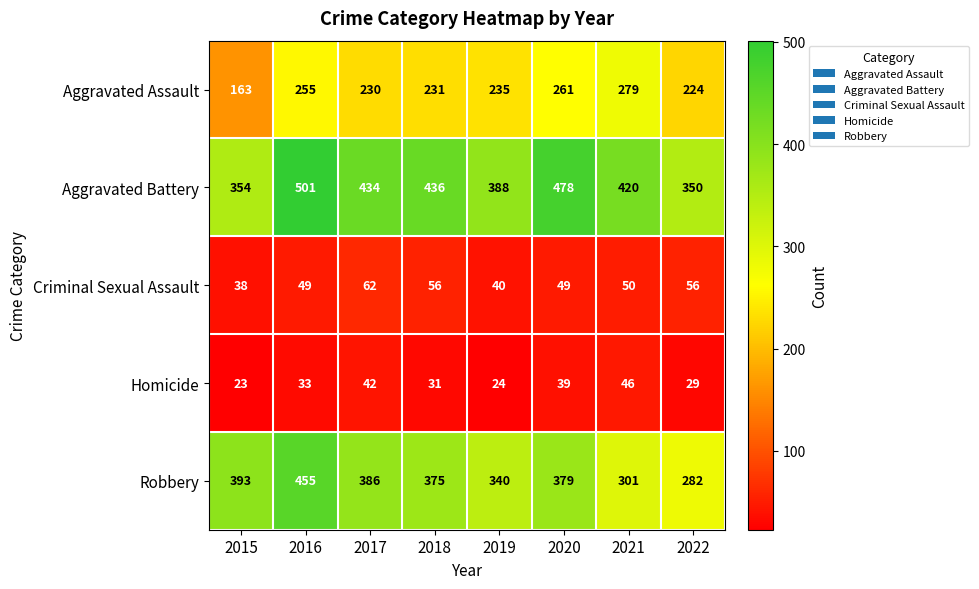

What is the sum of the Robbery values at 2016 and 2022?

737